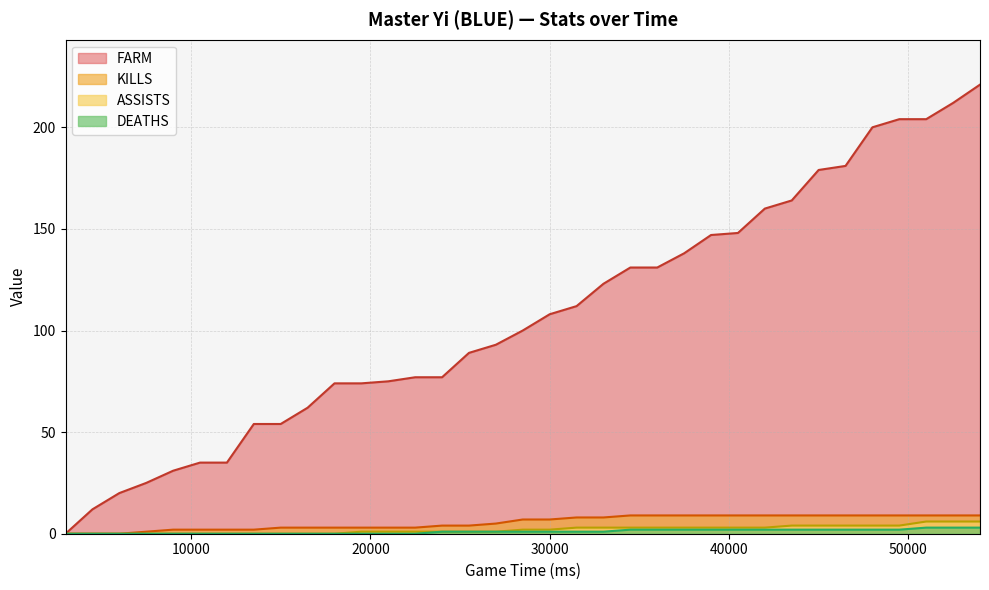

How many values in FARM are above zero?

34